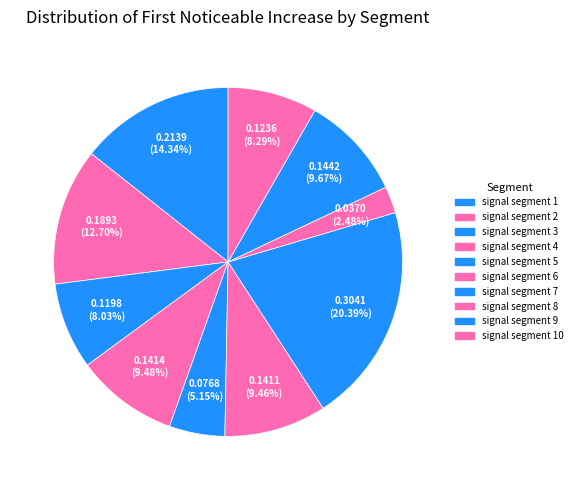

To the nearest percent, what is the combined percentage of signal segment 6 and signal segment 7?

30%